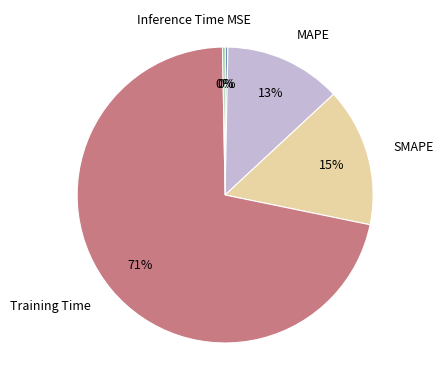

What is the largest slice in the pie chart?

Training Time